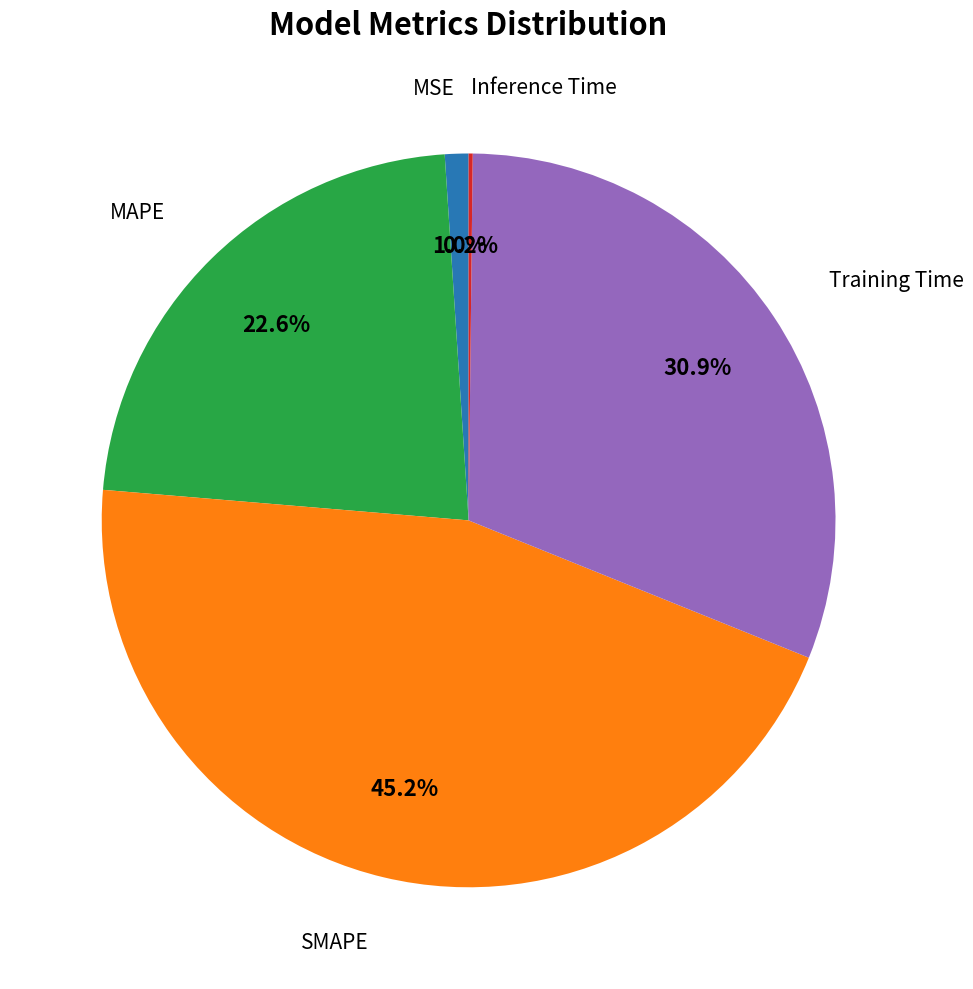

Does any single category account for the majority?

No